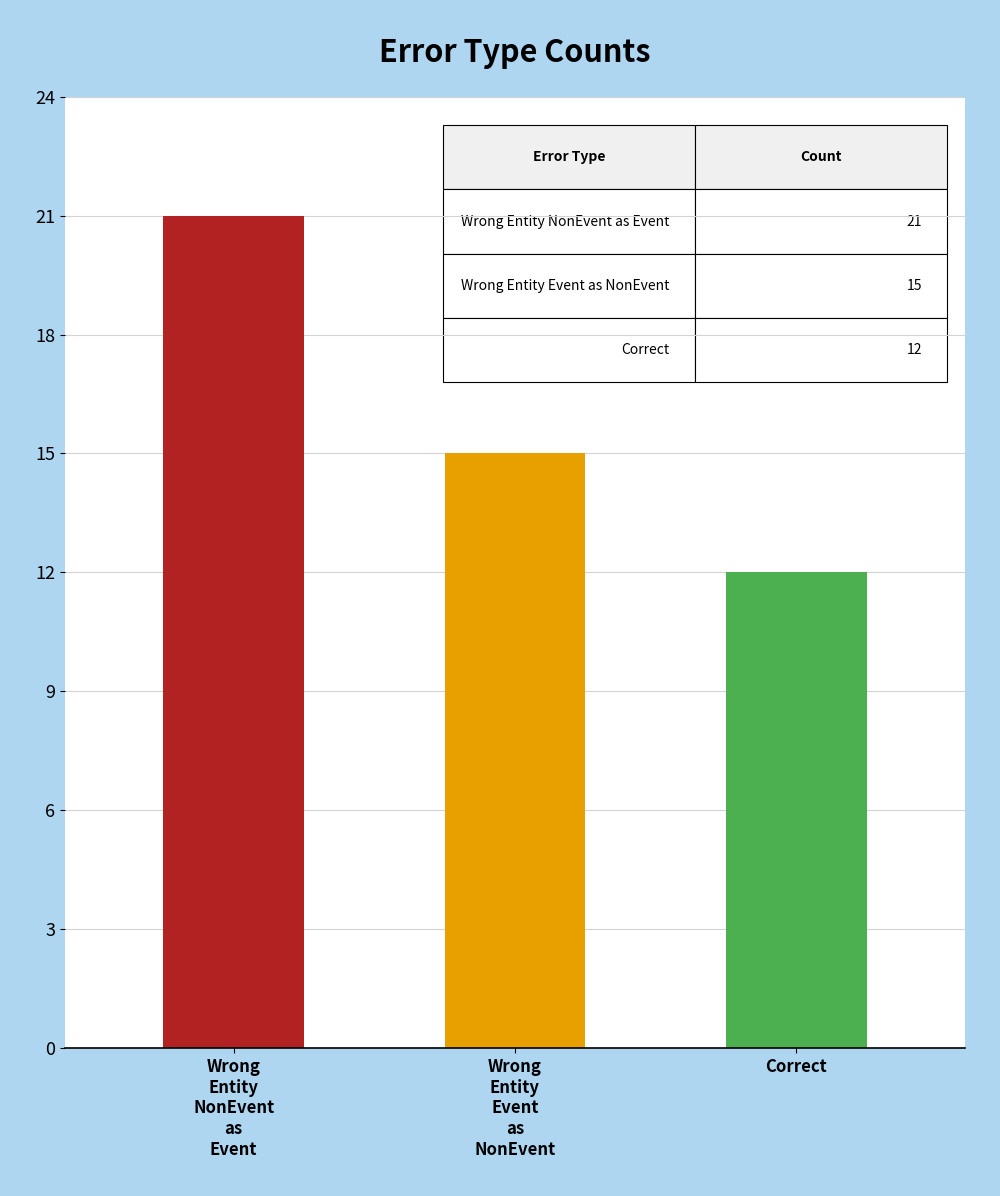

What is the average value?

16